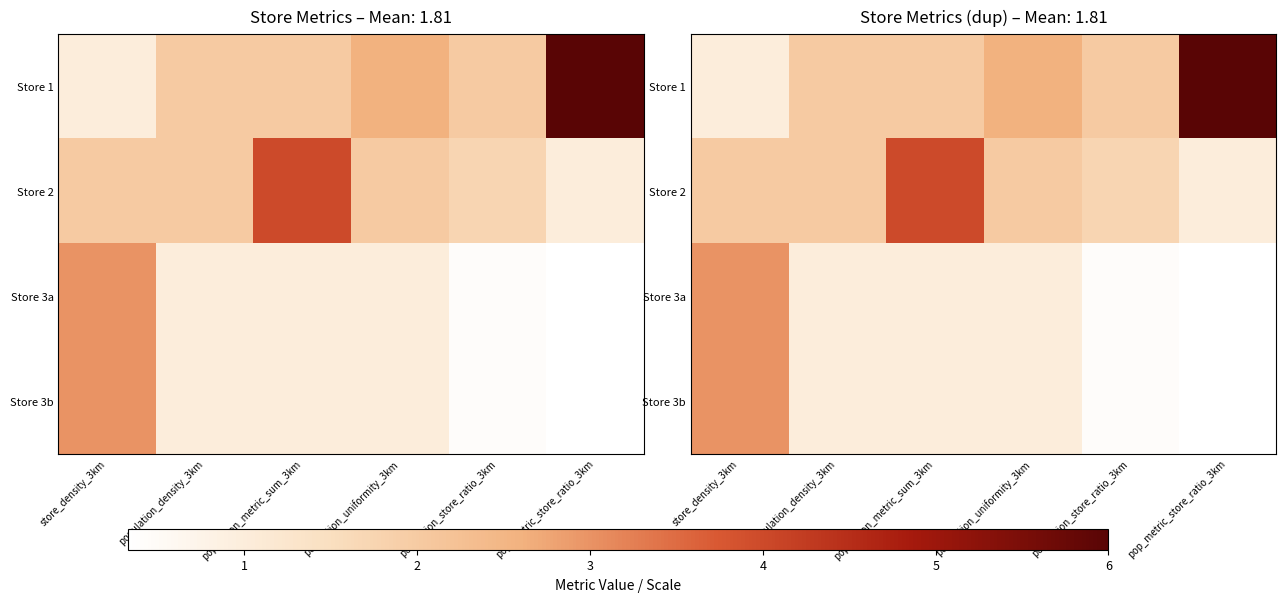

Rank the categories by Store 1 value from highest to lowest.

pop_metric_store_ratio_3km, population_uniformity_3km, population_density_3km, population_metric_sum_3km, population_store_ratio_3km, store_density_3km